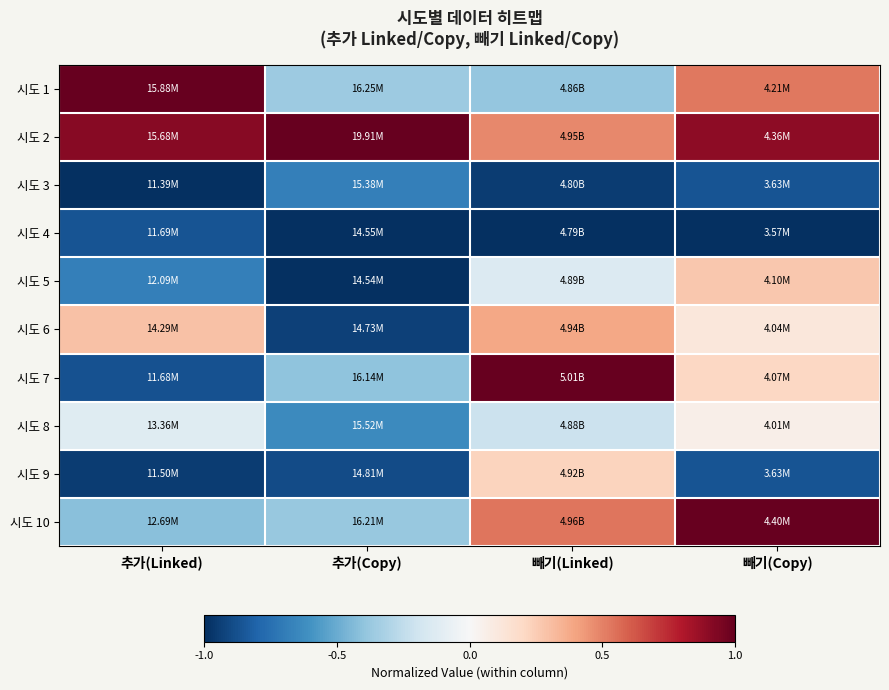

Rank the series at 빼기(Copy) from lowest to highest value.

시도 4, 시도 3, 시도 9, 시도 8, 시도 6, 시도 7, 시도 5, 시도 1, 시도 2, 시도 10